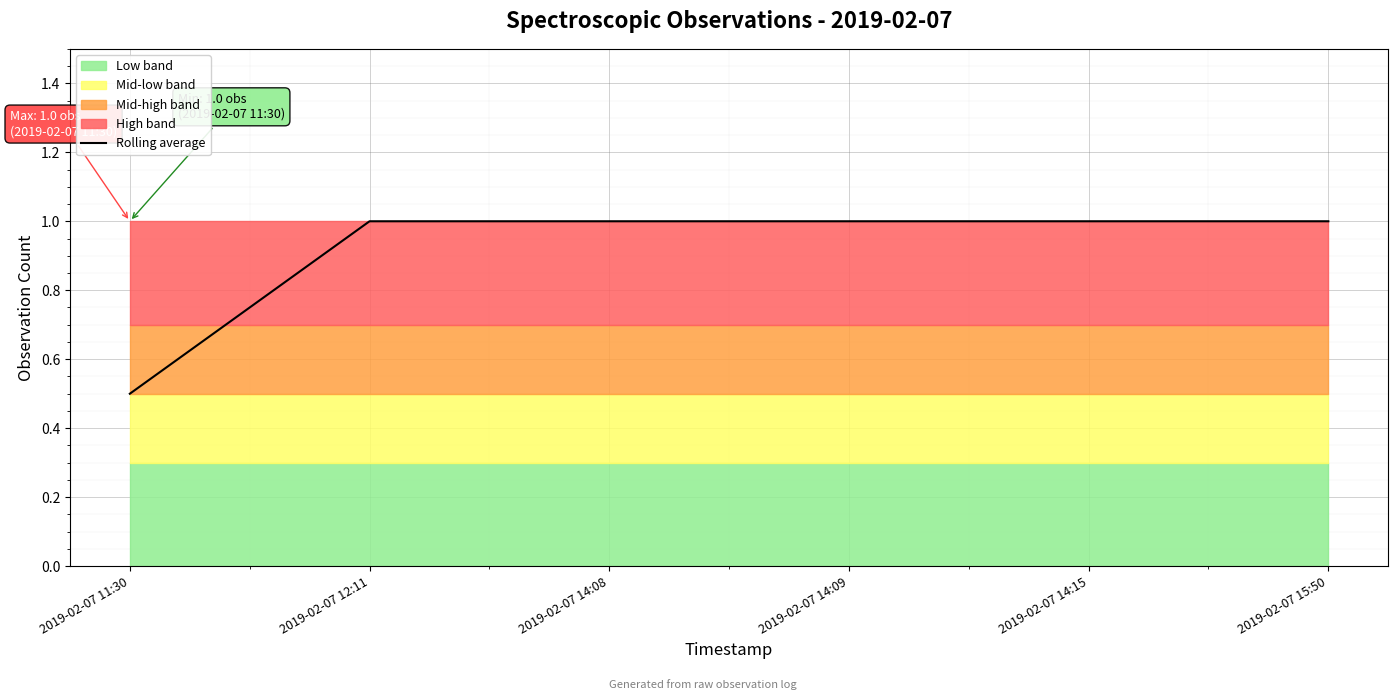

What is the label of the 5th point from the right?

2019-02-07 12:11